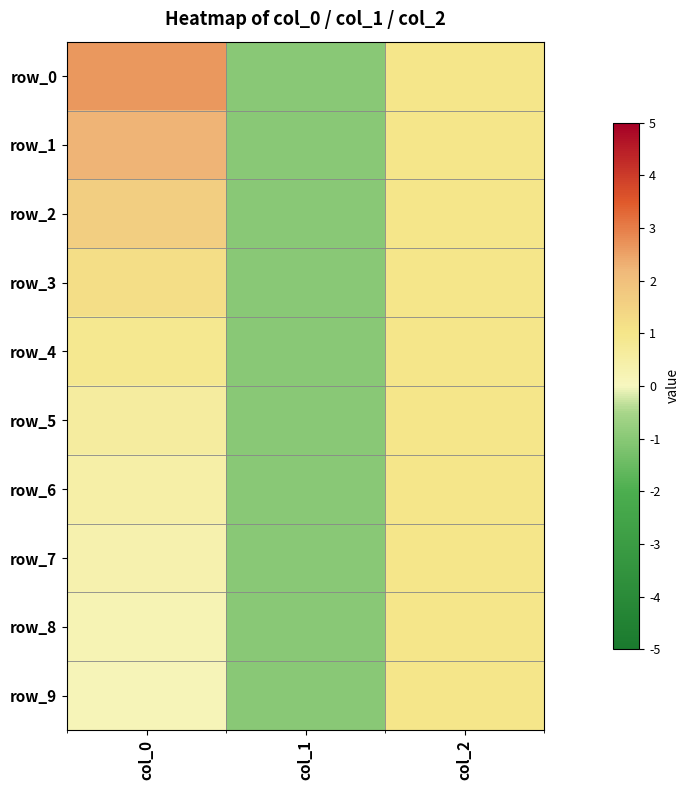

The value of row_7 at col_1 is -1.3. True or false?

False